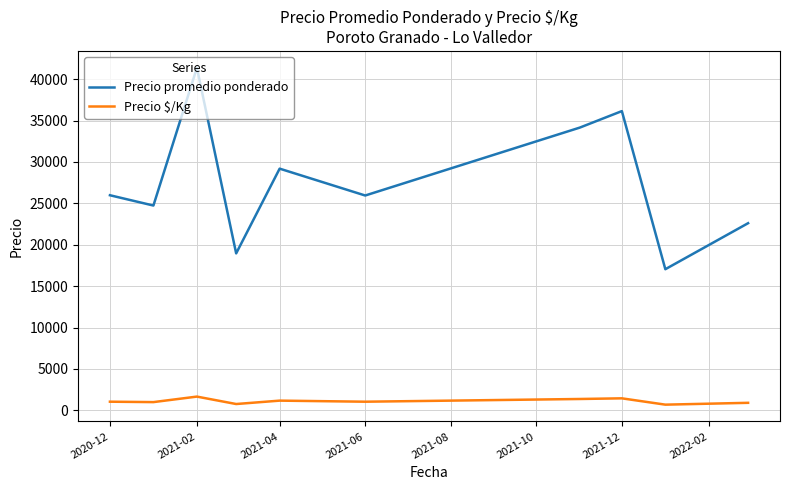

True or false: Precio promedio ponderado has more than 1 interior local peaks.

True